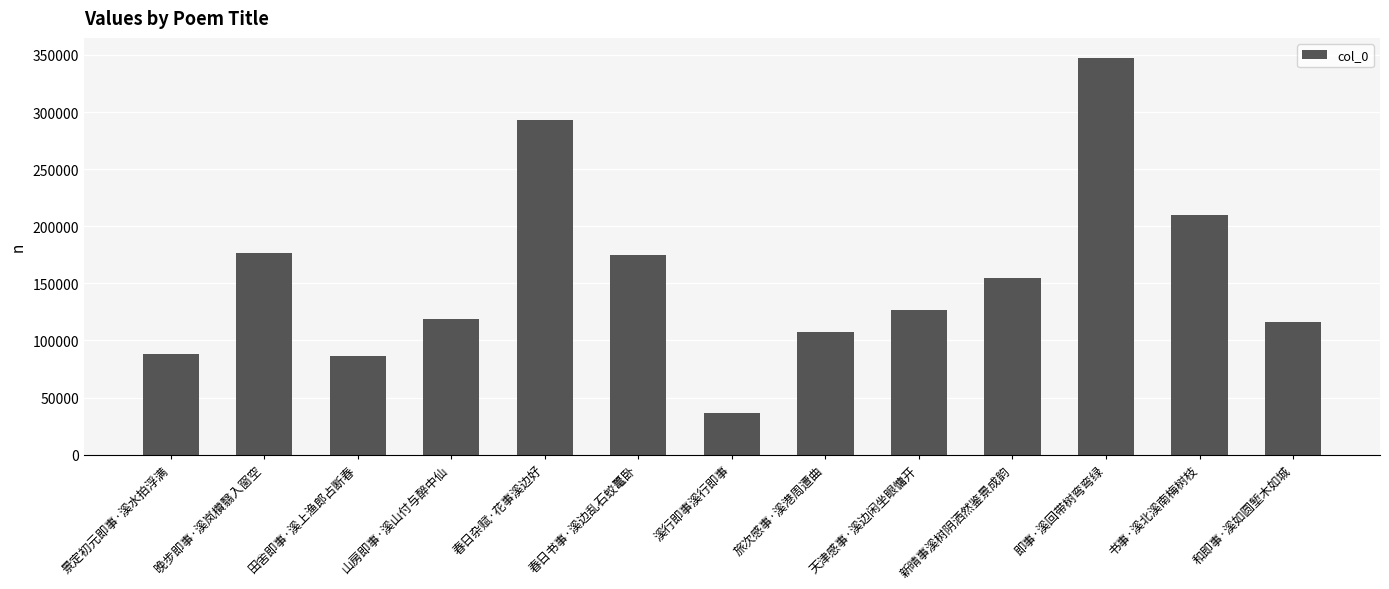

The value at 书事·溪北溪南梅树枝 is 209784. True or false?

True